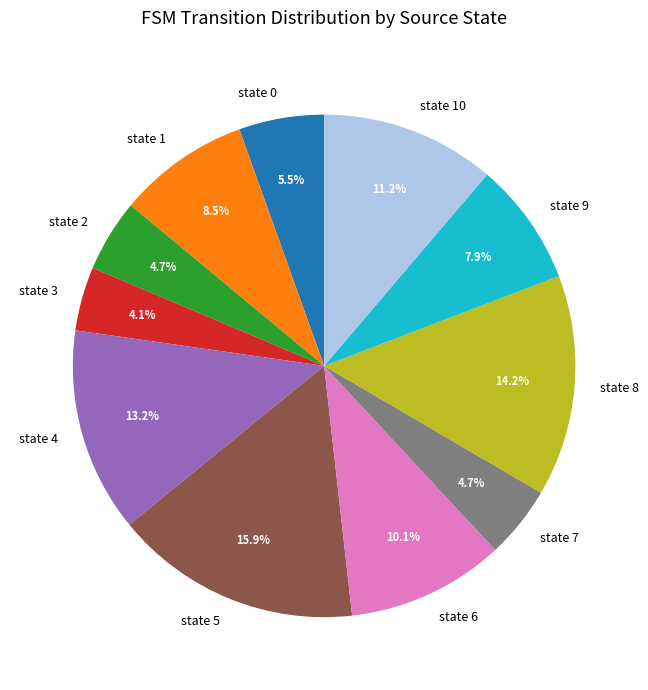

How many segments does this pie chart have?

11